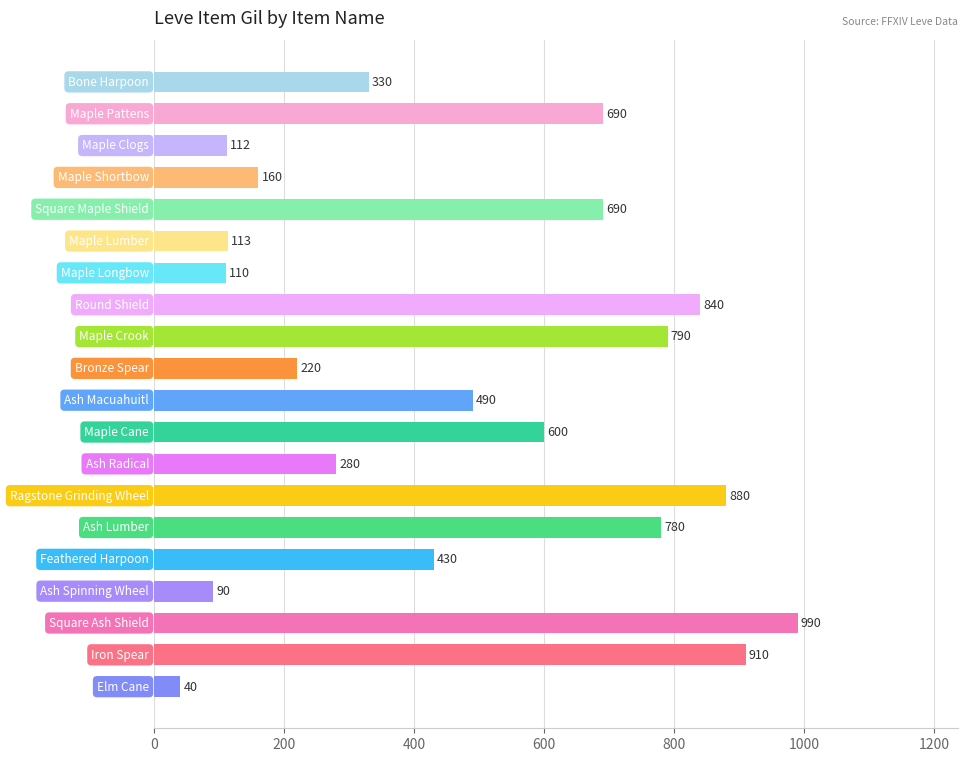

What is the value of the 9th bar from the top?

790